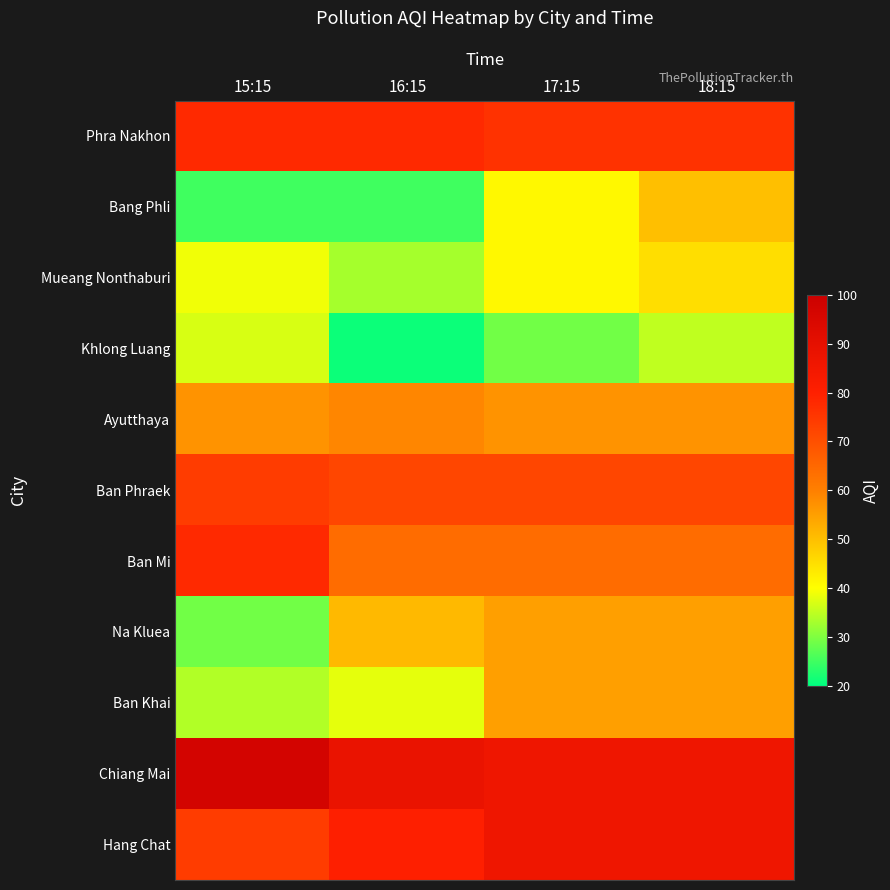

What is the maximum value shown in the chart?

97